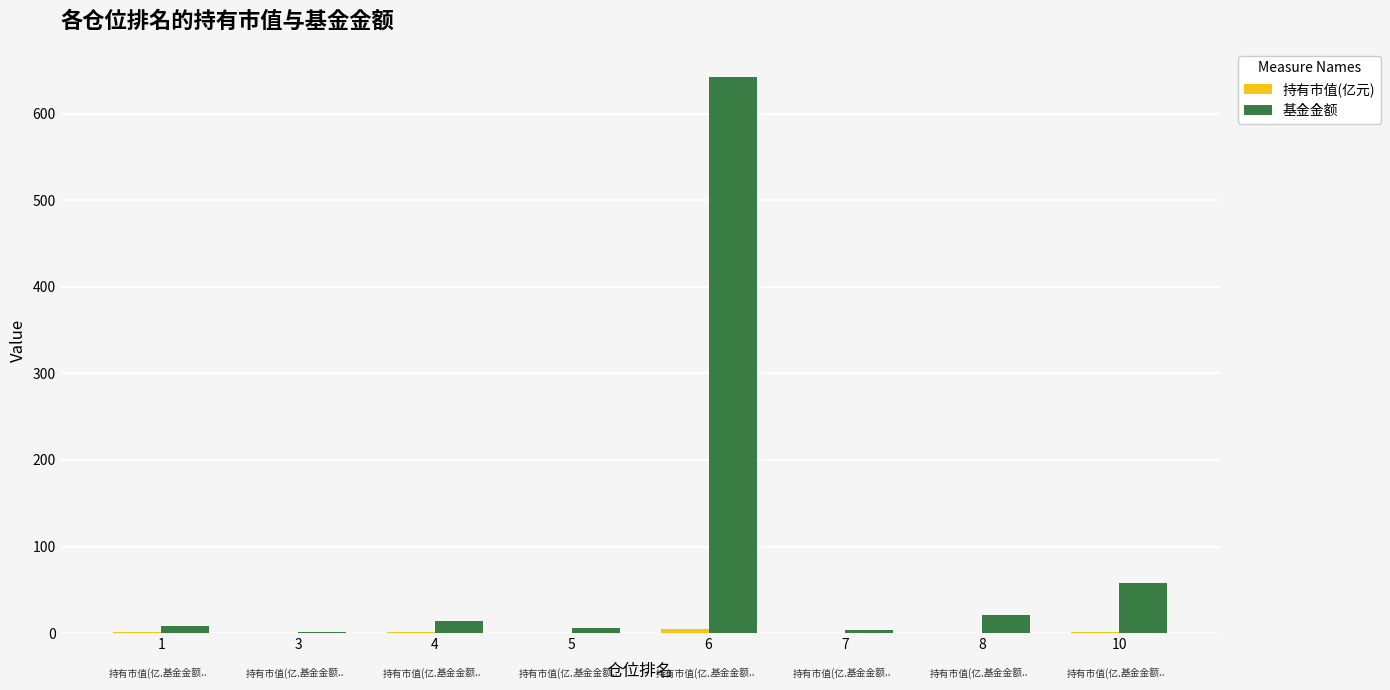

Which series changed the most between 6 and 7?

基金金额